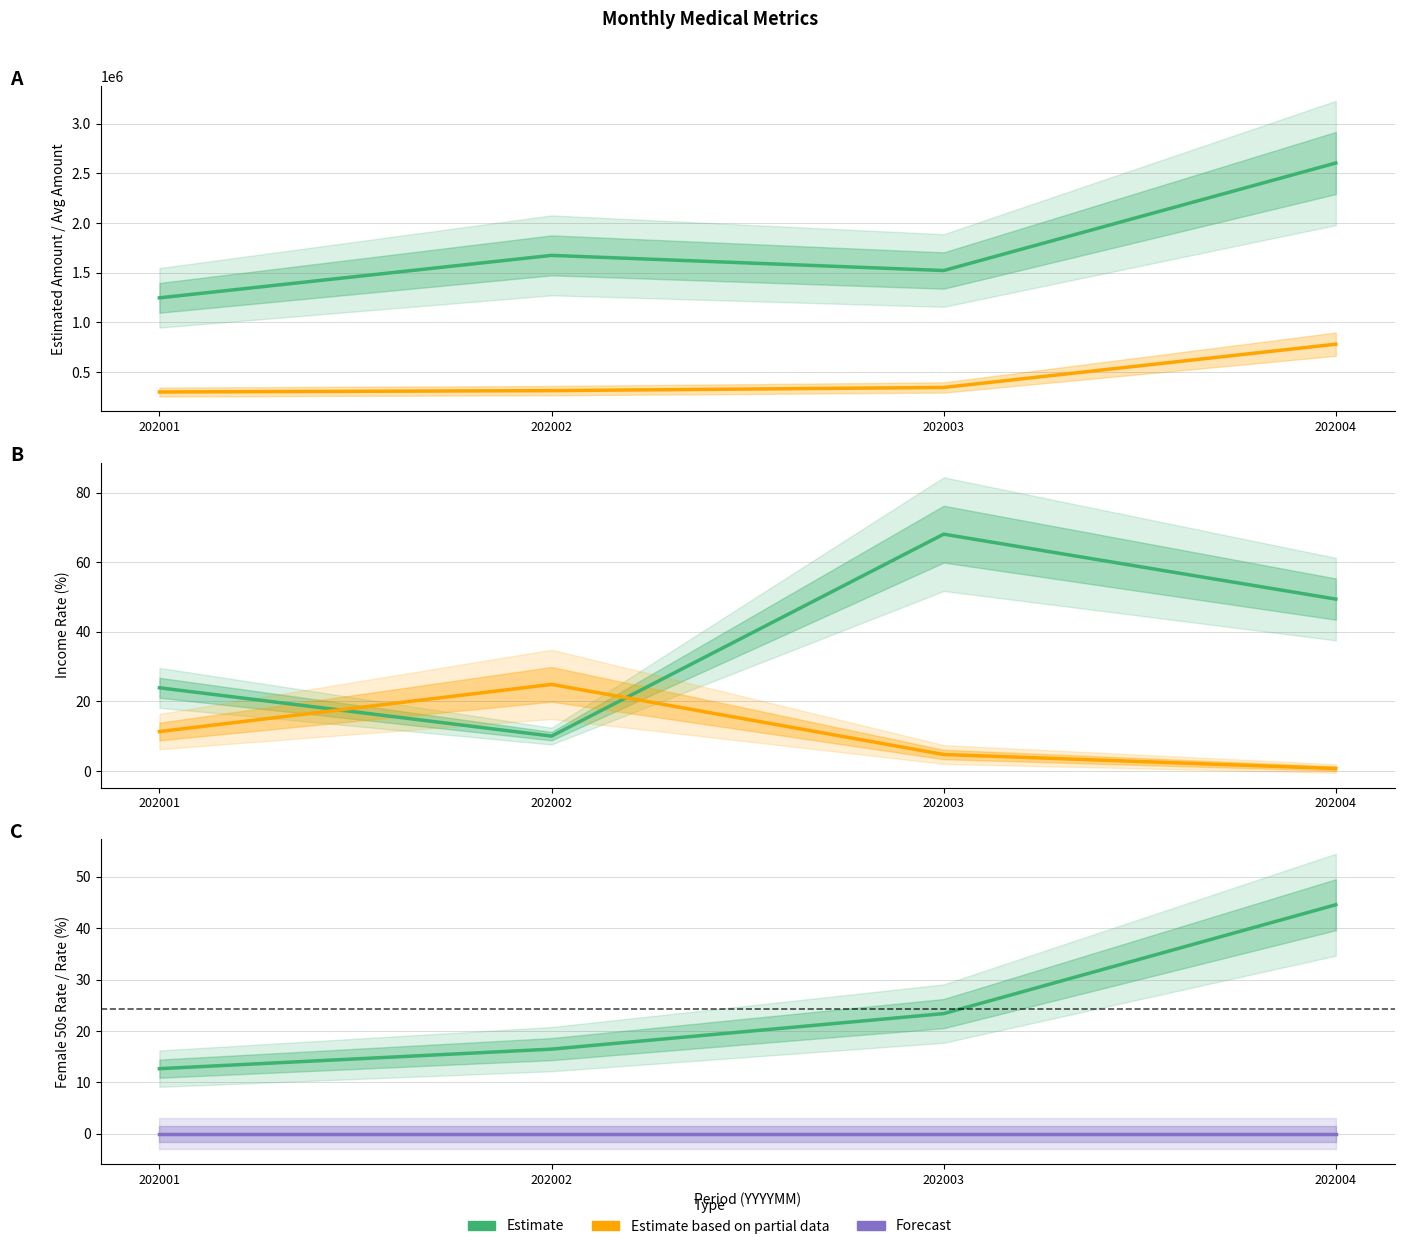

True or false: F50_RT and EST_HGA intersect in this chart.

False